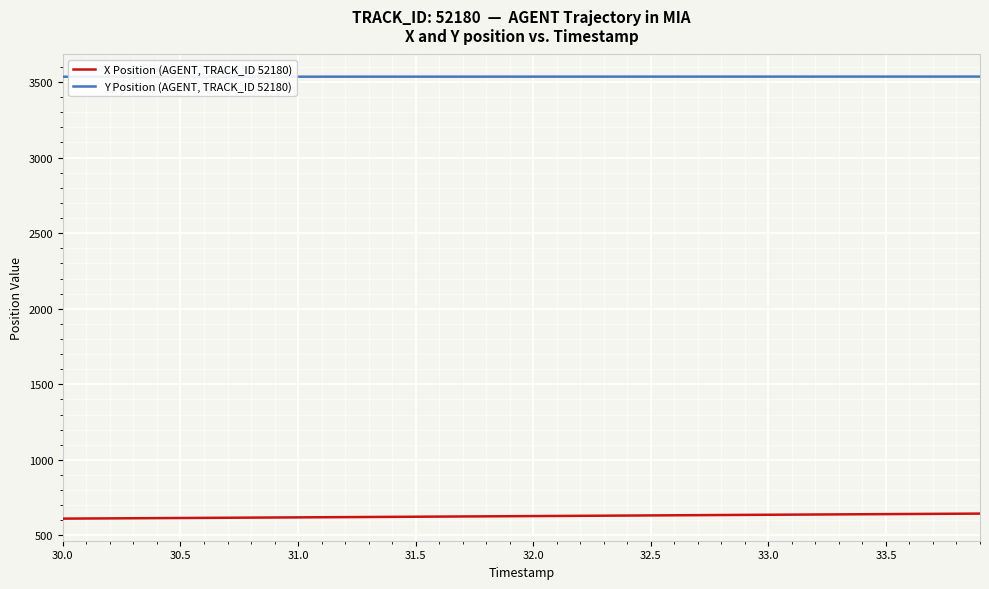

Does the chart have visible grid lines?

Yes